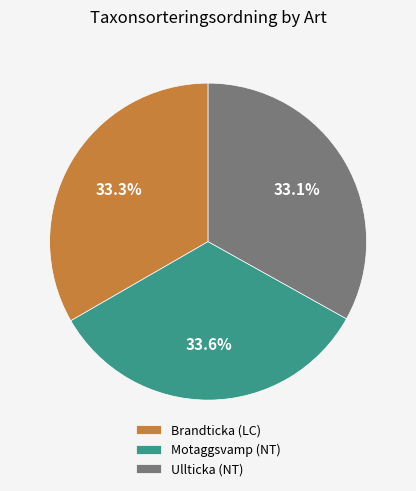

Is it true that Ullticka (NT) is 33% of the pie?

True